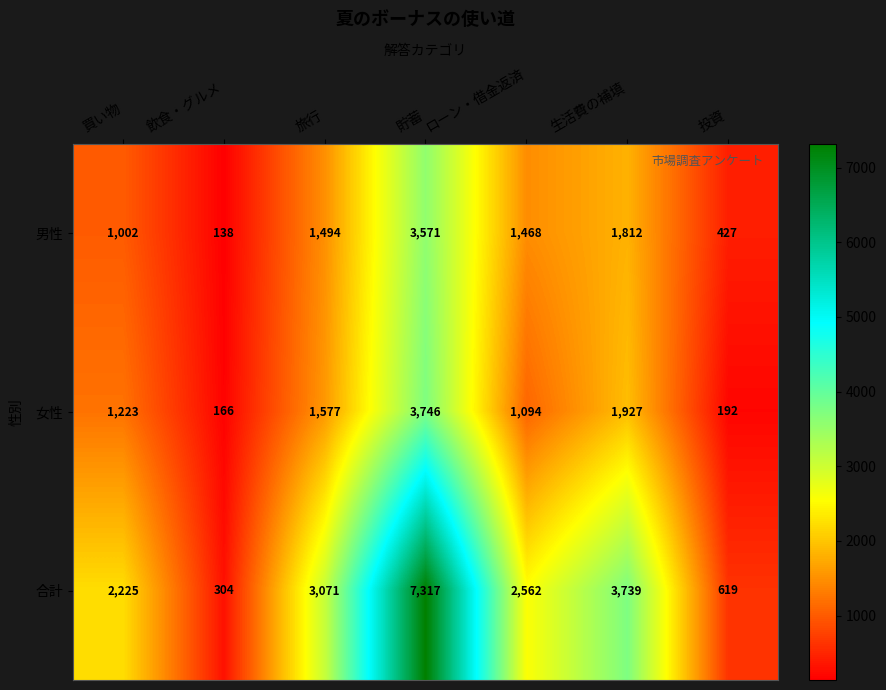

Reading left to right, what are all the values shown in this chart?

男性: 買い物=1002	飲食・グルメ=138	旅行=1494	貯蓄=3571	ローン・借金返済=1468	生活費の補填=1812	投資=427
女性: 買い物=1223	飲食・グルメ=166	旅行=1577	貯蓄=3746	ローン・借金返済=1094	生活費の補填=1927	投資=192
合計: 買い物=2225	飲食・グルメ=304	旅行=3071	貯蓄=7317	ローン・借金返済=2562	生活費の補填=3739	投資=619